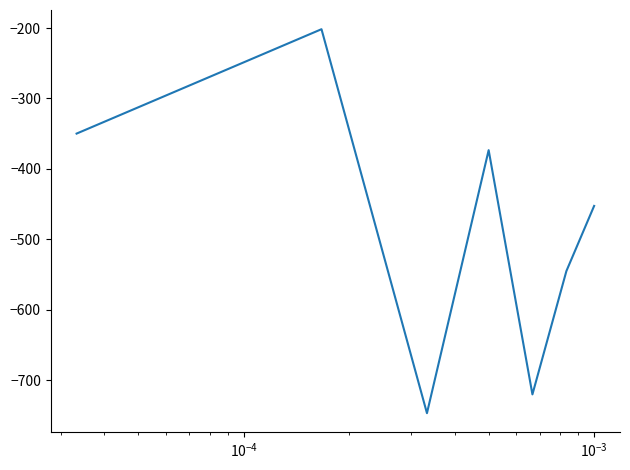

What is the greatest value displayed?

-201.7